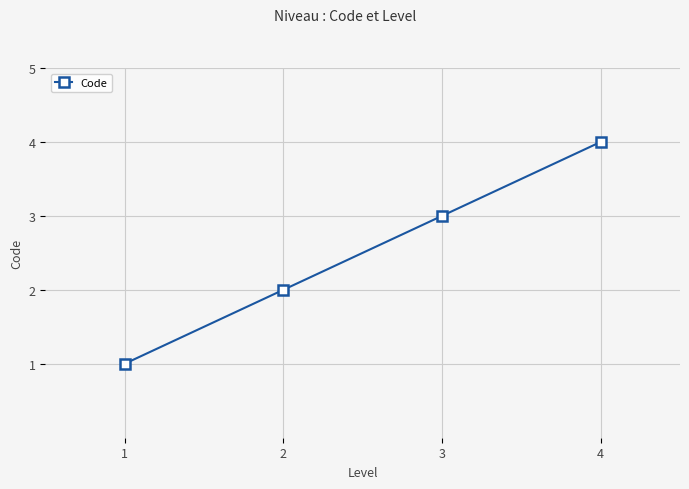

Rank the categories by value from lowest to highest.

1, 2, 3, 4